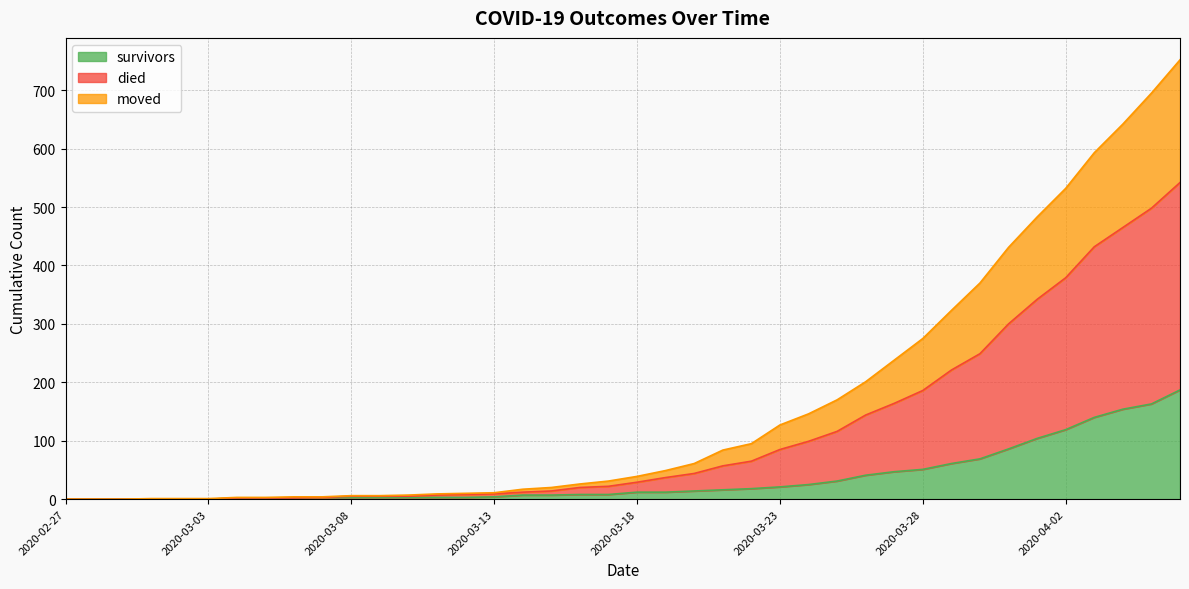

What are all the series names shown in the legend?

survivors, died, moved